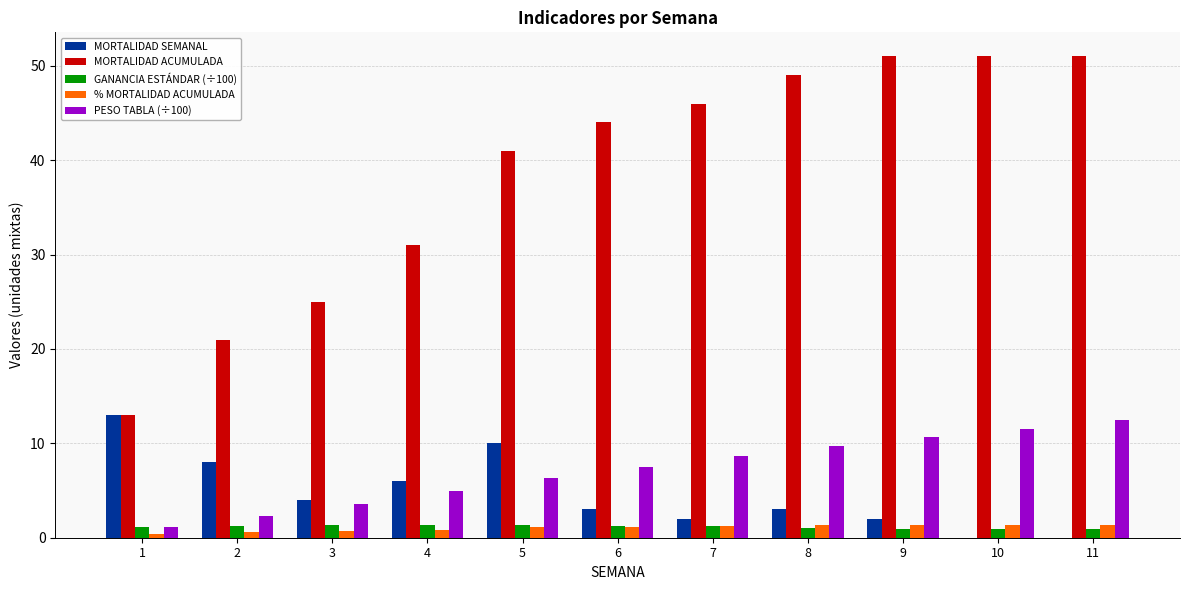

Is the value of PESO TABLA (÷100) at 8 greater than the value of MORTALIDAD ACUMULADA at 10?

No